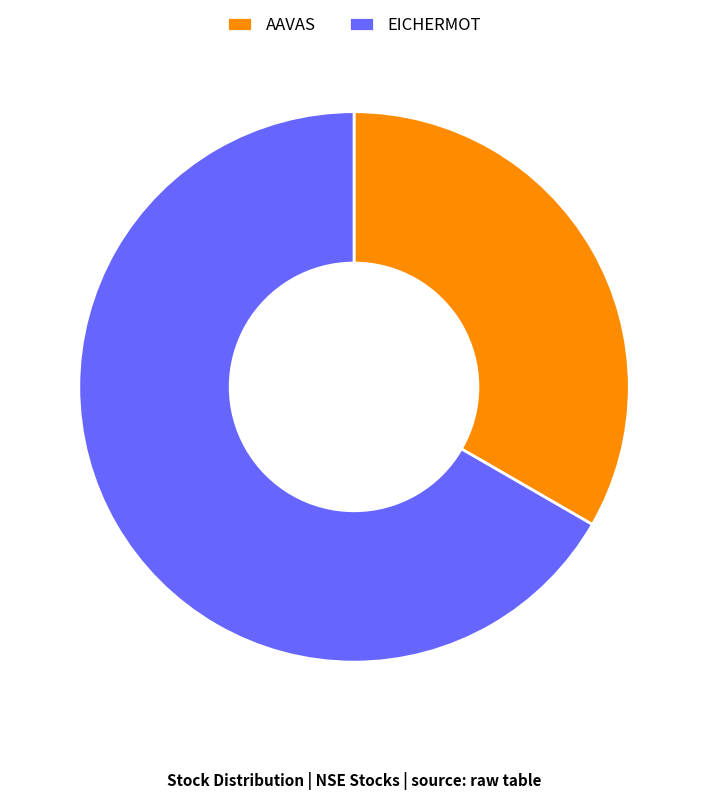

Is the sum of EICHERMOT and AAVAS greater than half?

Yes